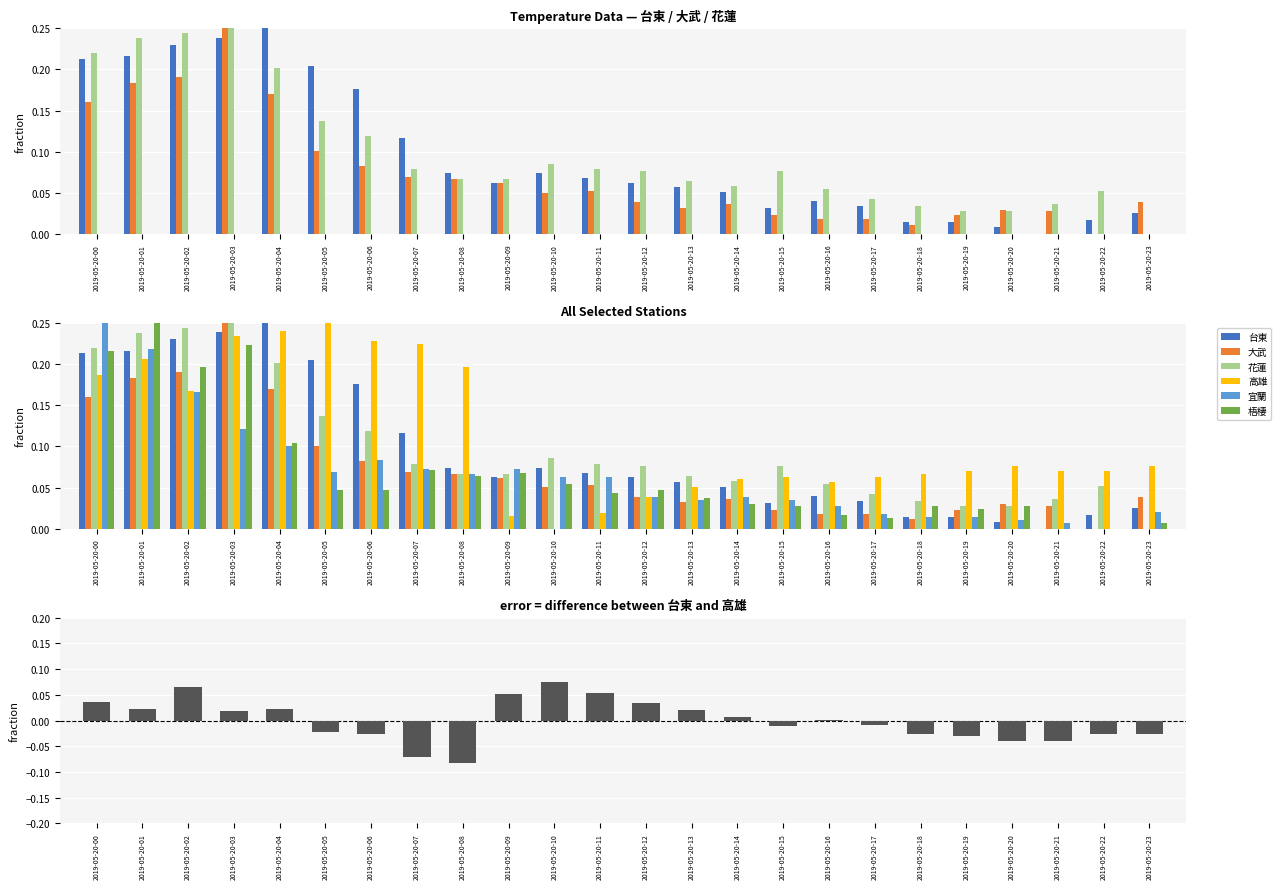

Reading right to left, extract all data points from this chart.

台東: 0.0	0.0	0.0	0.0	0.0	0.0	0.0	0.0	0.0	0.1	0.1	0.1	0.1	0.1	0.1	0.1	0.1	0.2	0.2	0.2	0.2	0.2	0.2	0.2
大武: 0.0	0.0	0.0	0.0	0.0	0.0	0.0	0.0	0.0	0.0	0.0	0.0	0.1	0.1	0.1	0.1	0.1	0.1	0.1	0.2	0.2	0.2	0.2	0.2
花蓮: 0.0	0.1	0.0	0.0	0.0	0.0	0.0	0.1	0.1	0.1	0.1	0.1	0.1	0.1	0.1	0.1	0.1	0.1	0.1	0.2	0.2	0.2	0.2	0.2
高雄: 0.1	0.1	0.1	0.1	0.1	0.1	0.1	0.1	0.1	0.1	0.1	0.0	0.0	0.0	0.0	0.2	0.2	0.2	0.2	0.2	0.2	0.2	0.2	0.2
宜蘭: 0.0	0.0	0.0	0.0	0.0	0.0	0.0	0.0	0.0	0.0	0.0	0.0	0.1	0.1	0.1	0.1	0.1	0.1	0.1	0.1	0.1	0.2	0.2	0.2
梧棲: 0.0	0.0	0.0	0.0	0.0	0.0	0.0	0.0	0.0	0.0	0.0	0.0	0.0	0.1	0.1	0.1	0.1	0.0	0.0	0.1	0.2	0.2	0.2	0.2